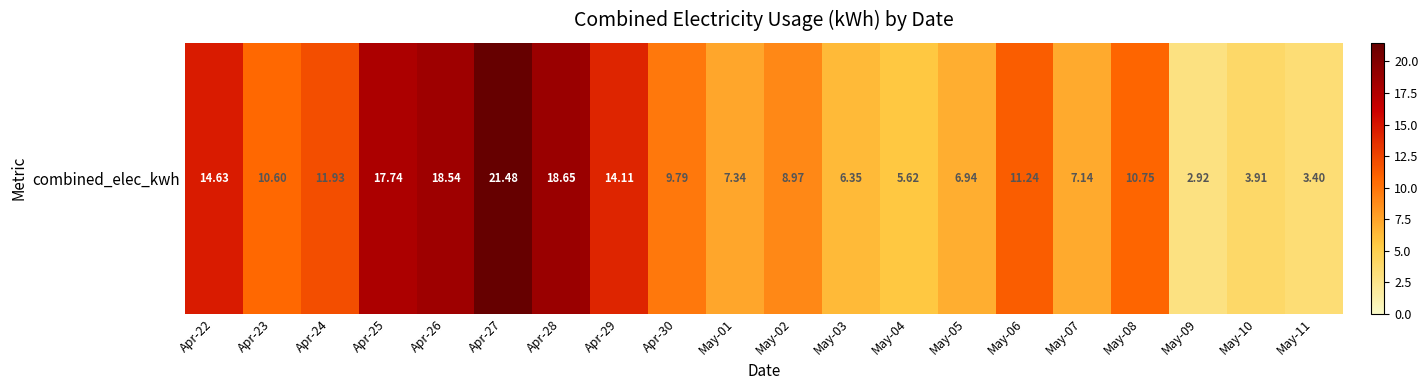

What is the sum of all values?

212.1